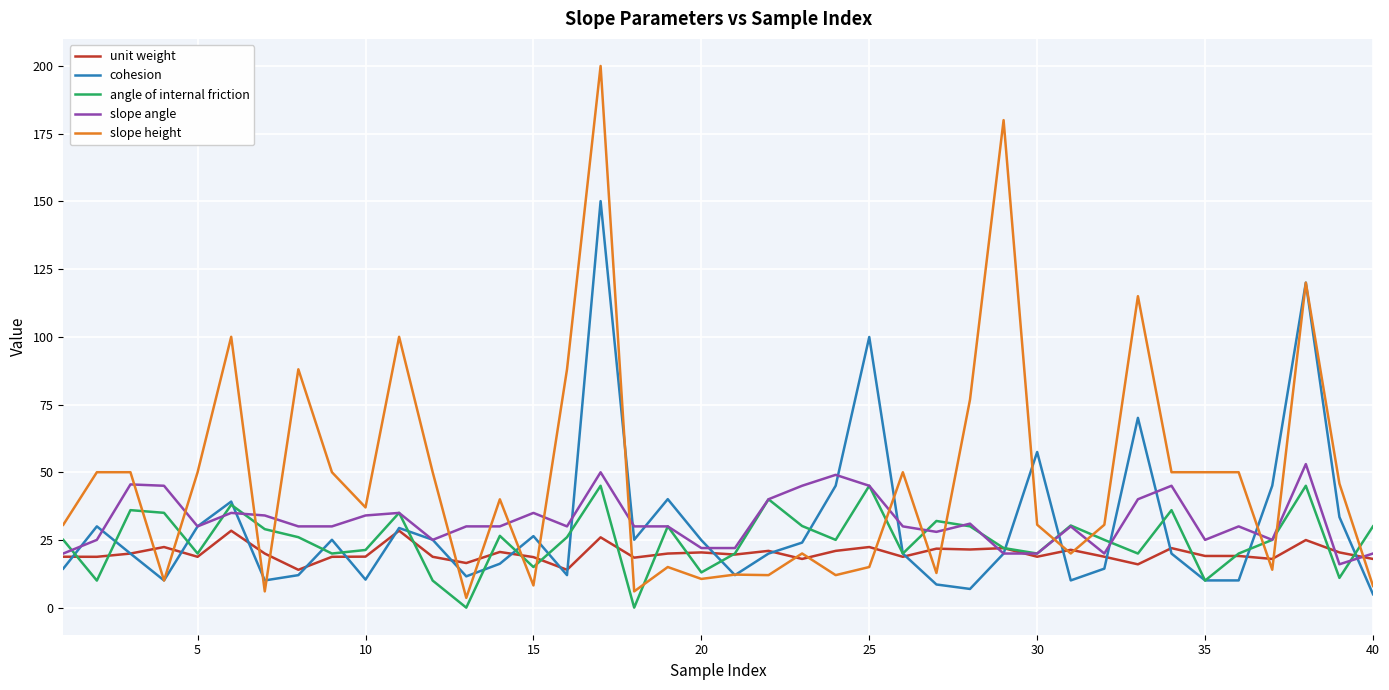

True or false: slope height and angle of internal friction intersect in this chart.

True